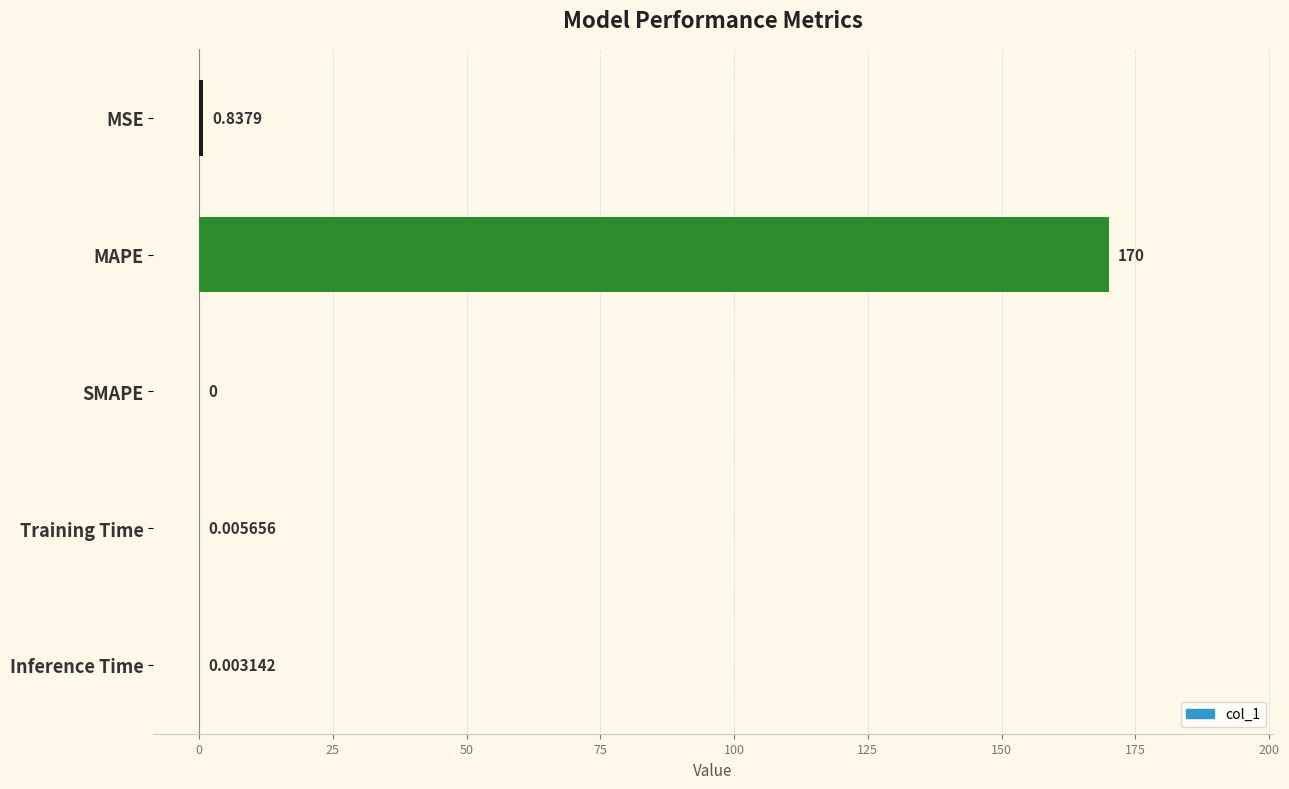

How many series are shown in this chart?

1